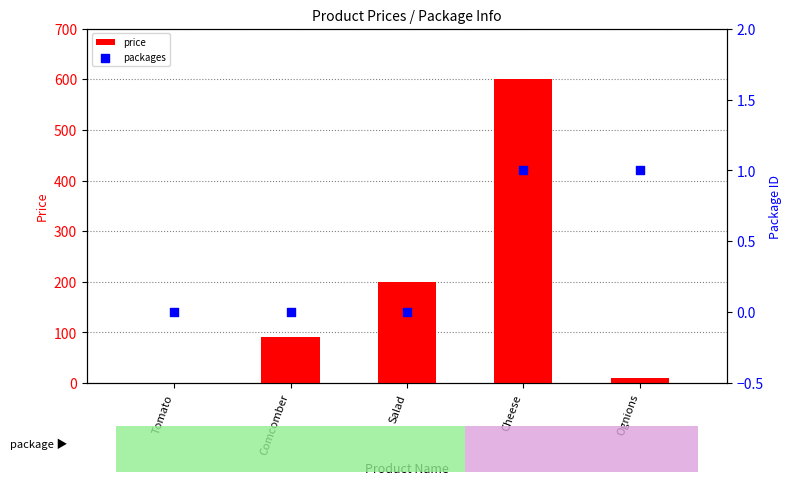

At how many categories does at least one series exceed 411?

1